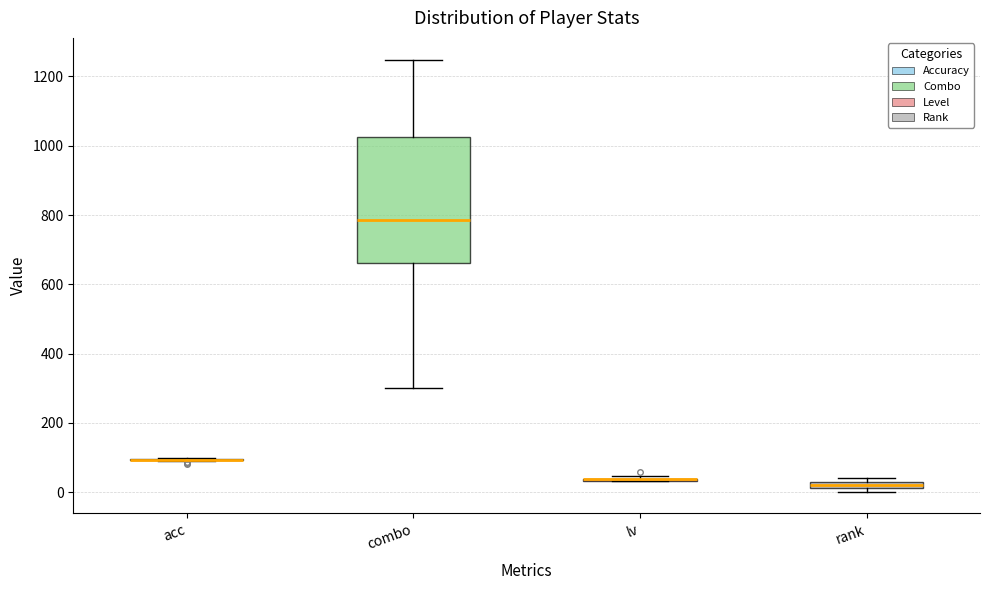

Comparing the boxes themselves (not the whiskers), which one is the tallest?

combo